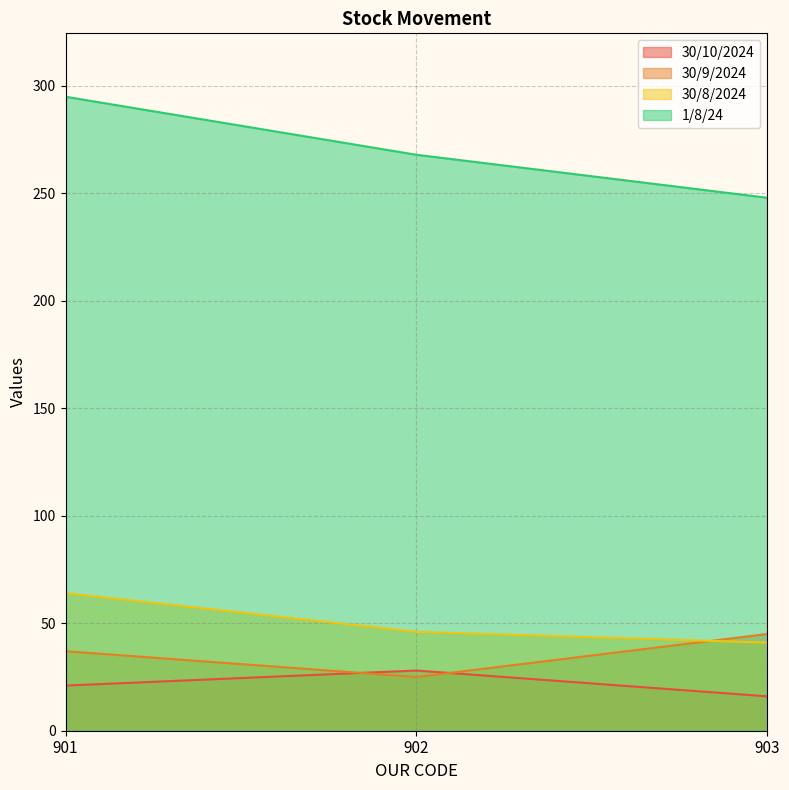

Which has a higher value, 901 or 903?

901